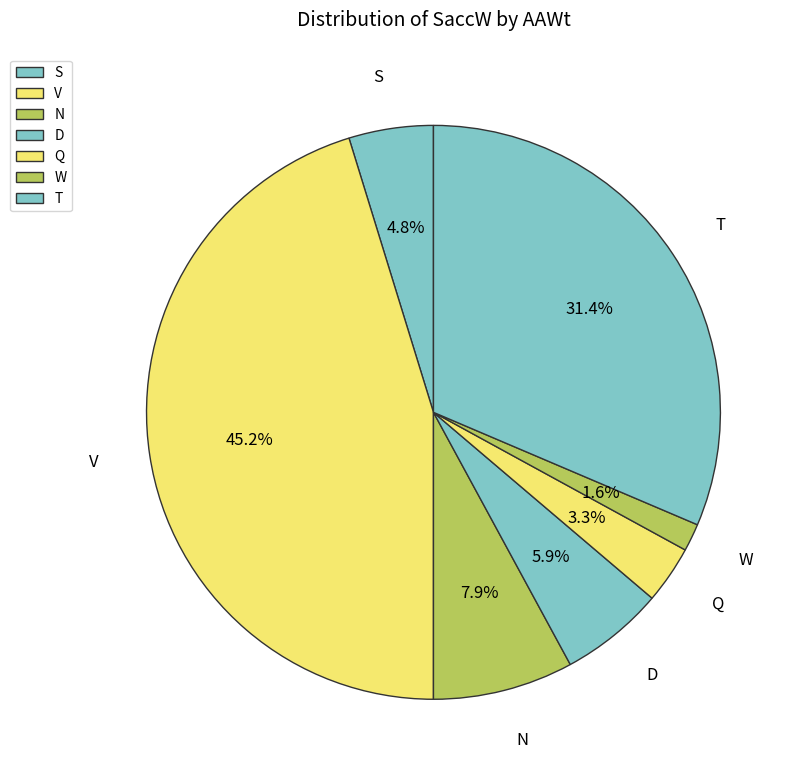

Combined, what portion of the pie is D and N?

13.8%